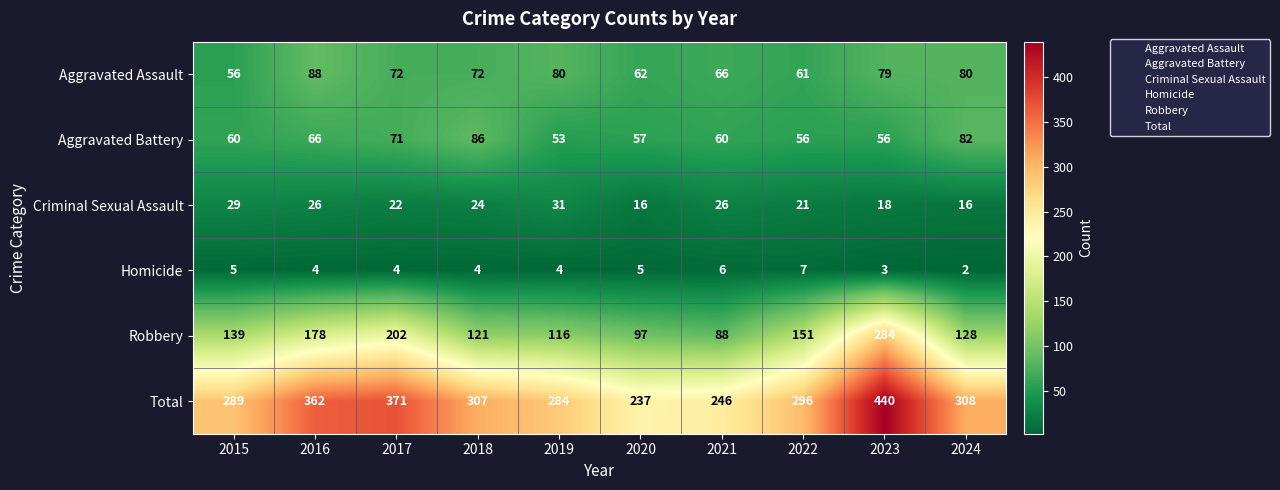

Which label corresponds to the largest value in the chart?

2023